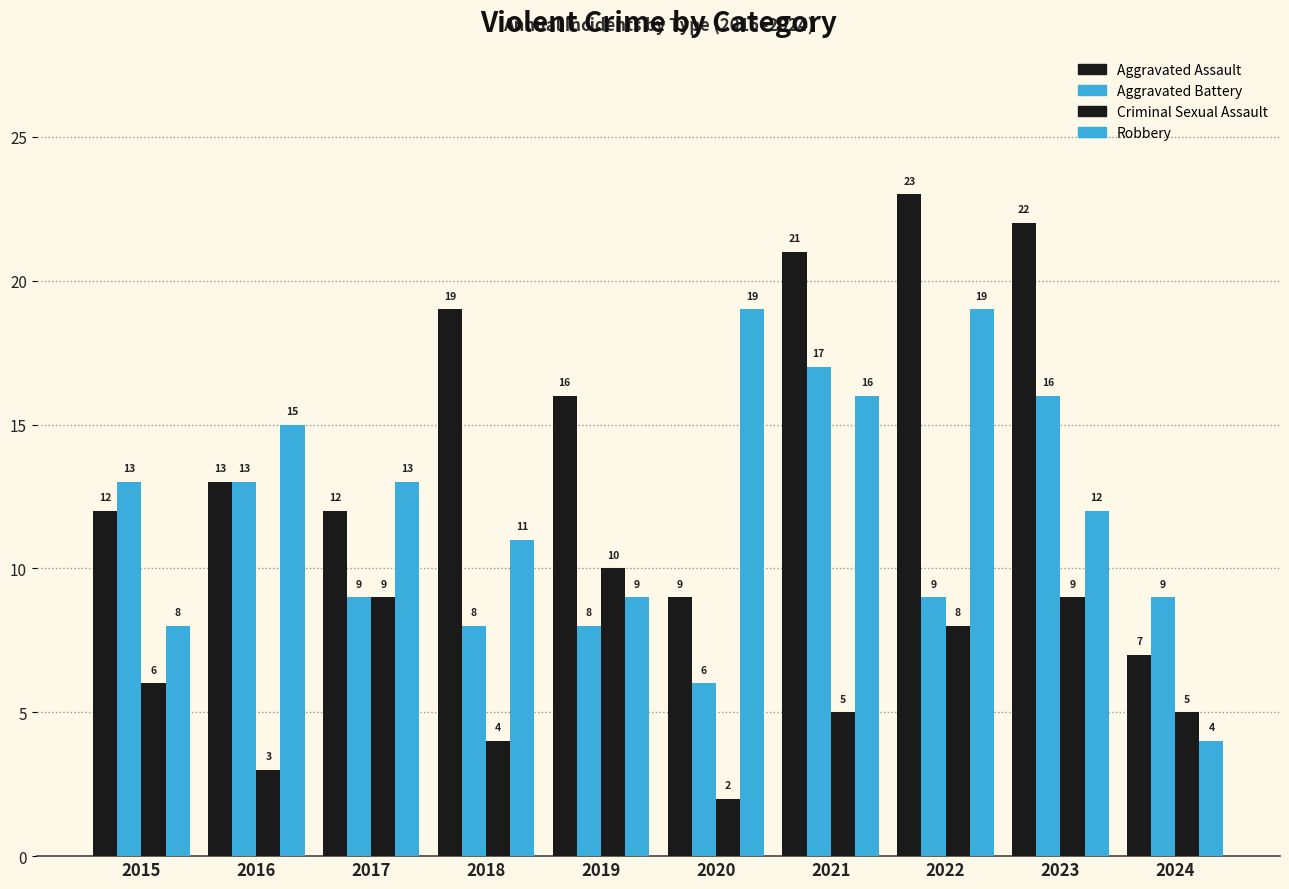

What is the highest value of the Robbery series?

19